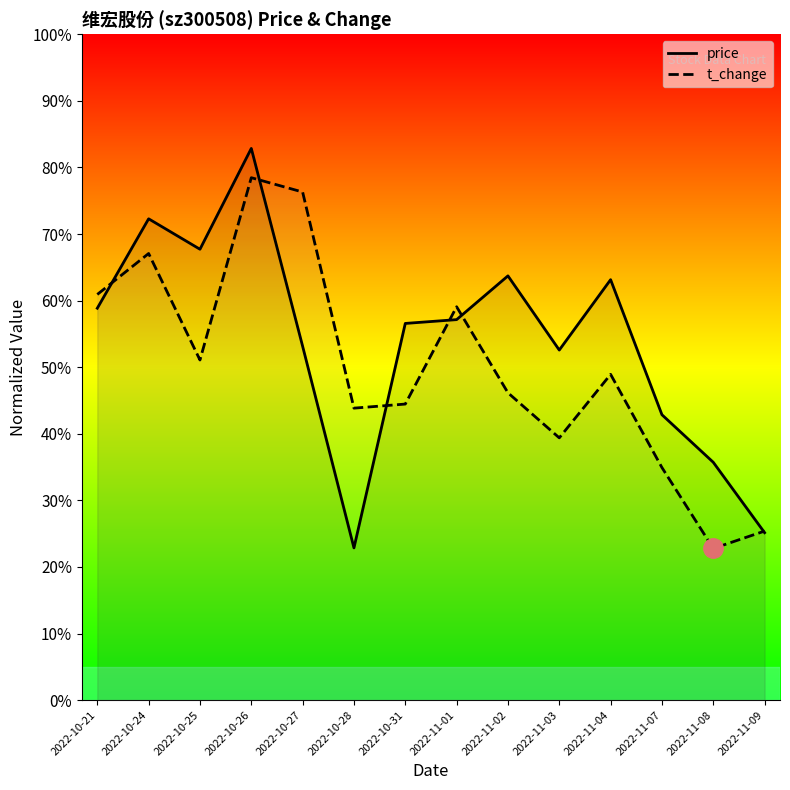

How many intersections are there between price and t_change?

6